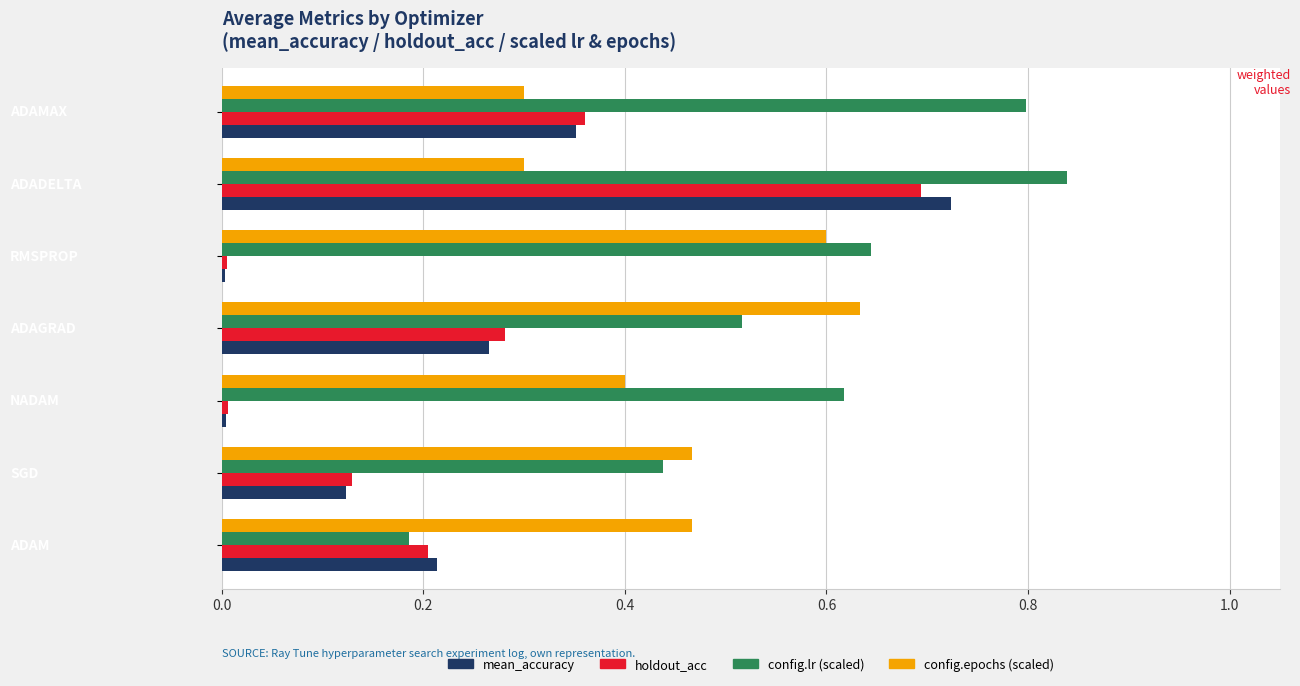

Which series has the widest spread of values?

mean_accuracy